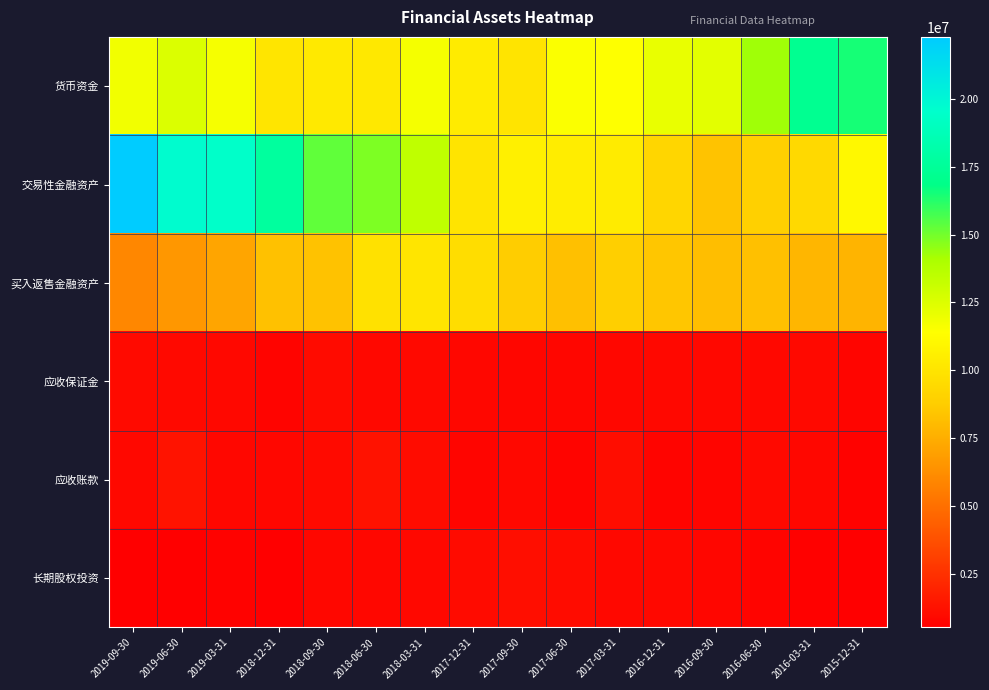

What is the minimum value shown in the chart?

513661